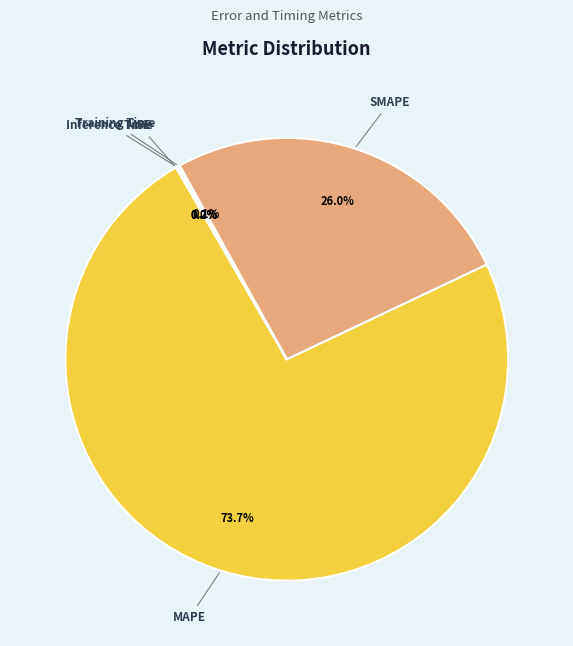

Does any single category account for the majority?

Yes